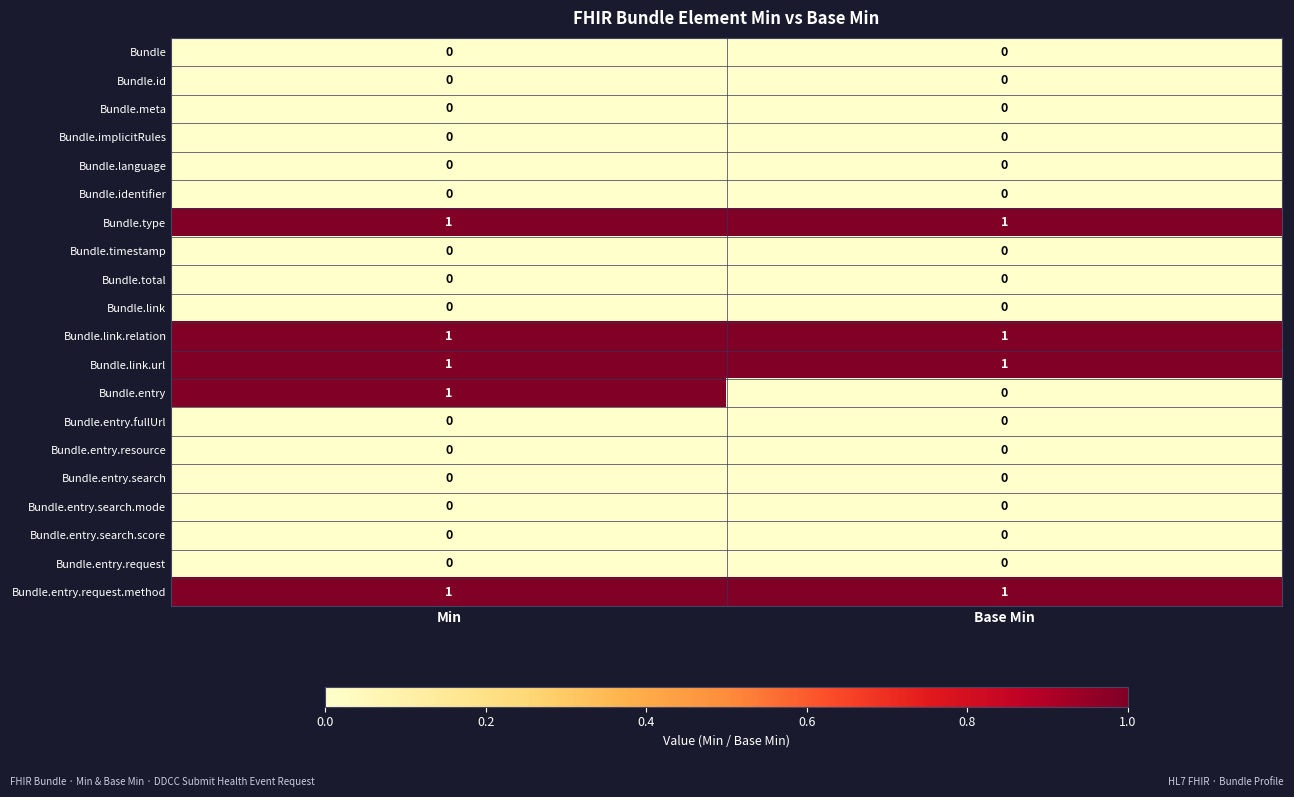

True or false: Bundle.link.url has a value of 2 at Base Min.

False